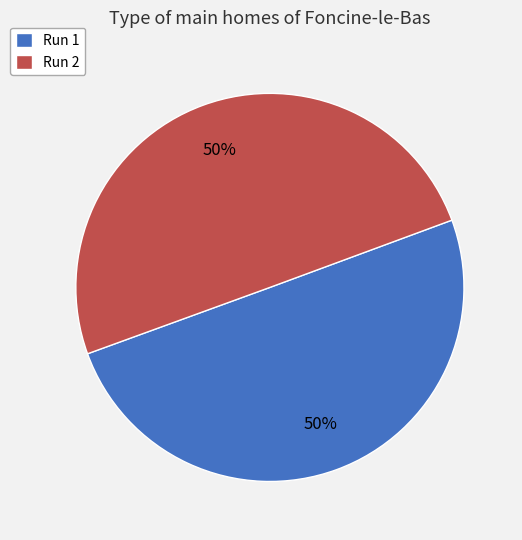

Do Run 2 and Run 1 together represent more than half of the pie?

Yes